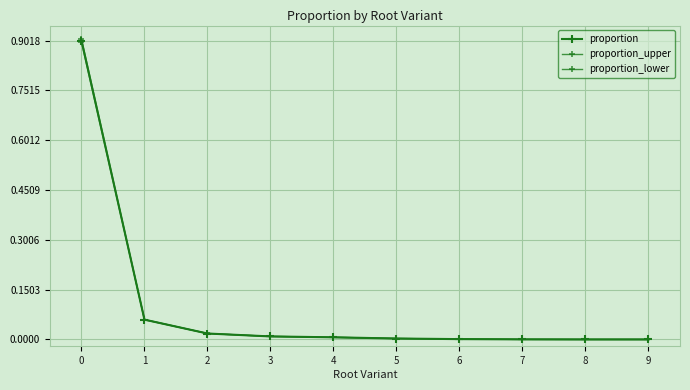

Is this an area chart (filled region under the line)?

No